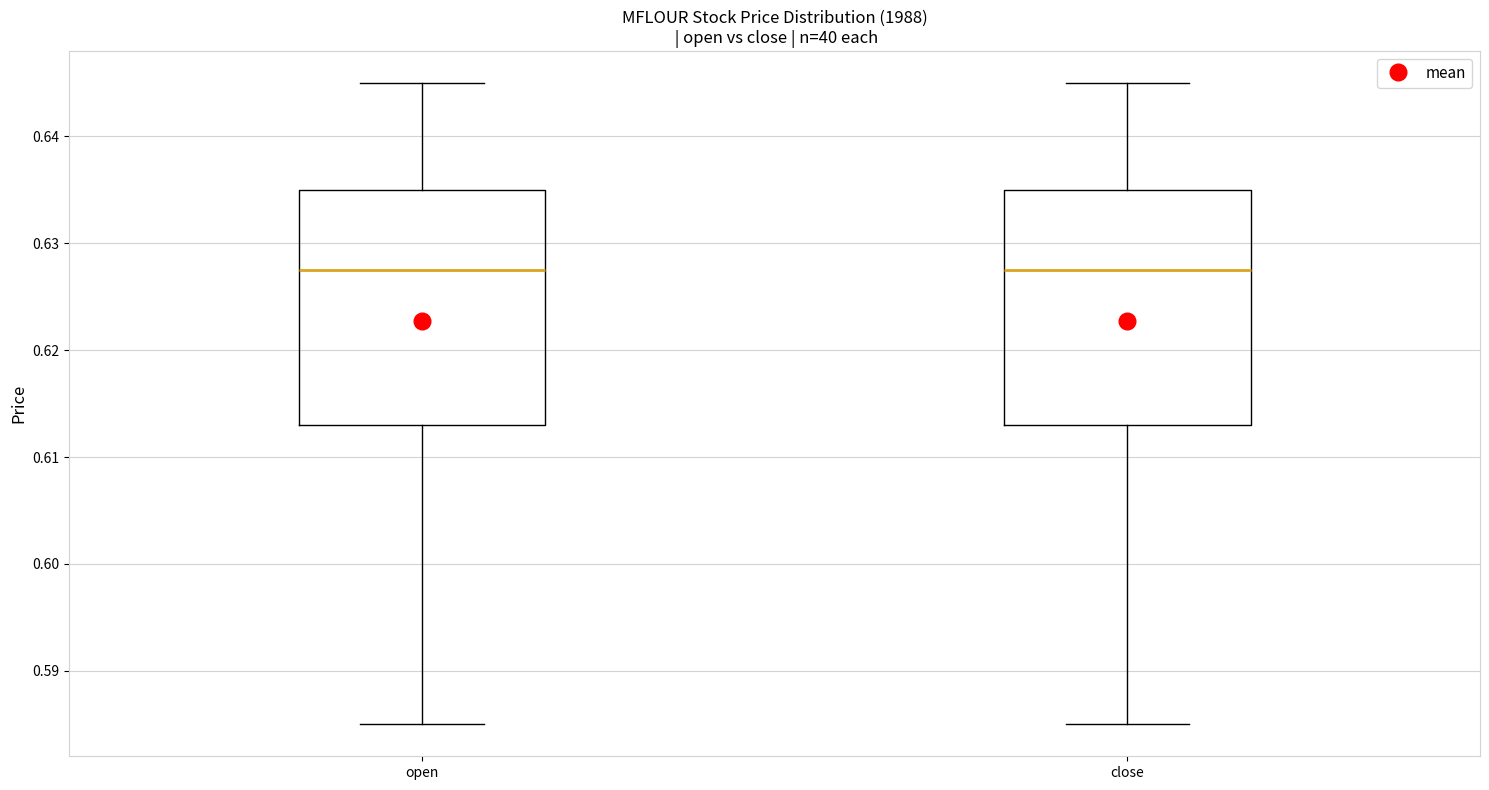

Reading left to right, transcribe this box plot: for each box, give where its median line is, the range the box spans, and where its two whiskers end, as read against the y-axis. The values are not printed on the chart, so give them approximately, as read against the axis.

open: median 0.628, box 0.613 to 0.635, whiskers 0.585 to 0.645
close: median 0.628, box 0.613 to 0.635, whiskers 0.585 to 0.645